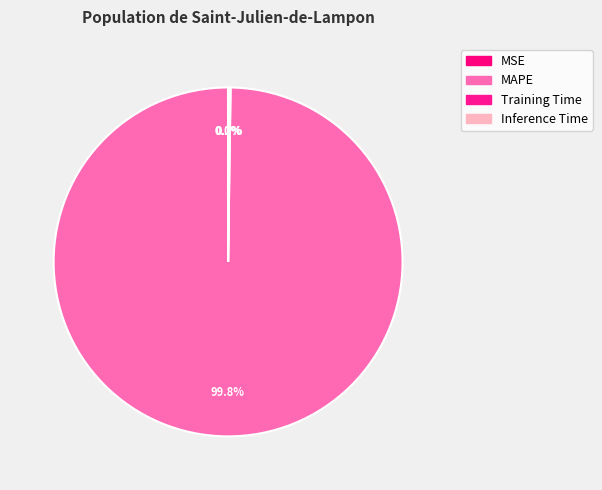

Which category has the smallest portion of the pie?

MSE